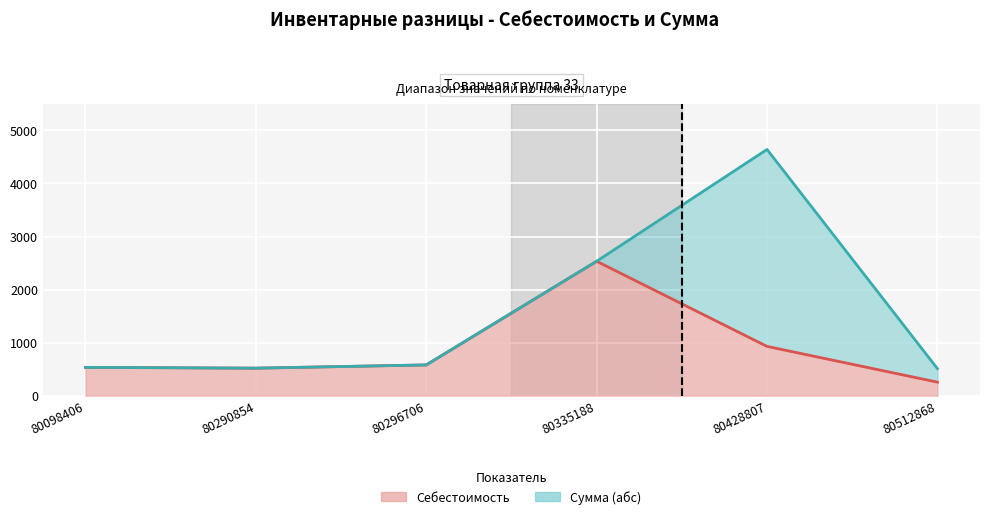

True or false: Себестоимость and Сумма (абс) cross at least once.

False